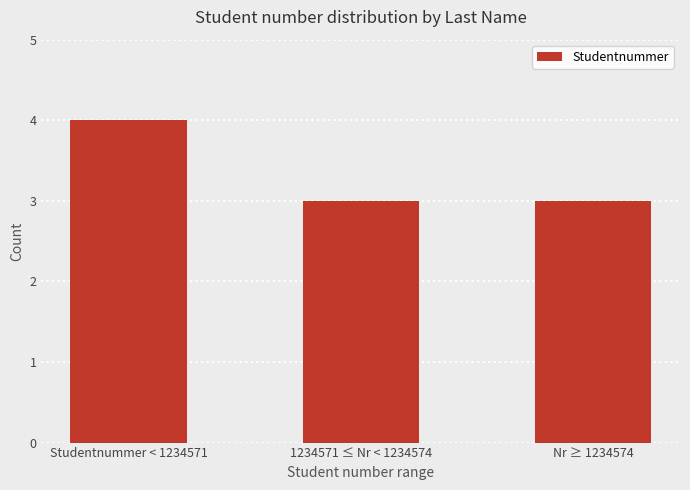

What is the label of the 3rd bar from the right?

Studentnummer < 1234571